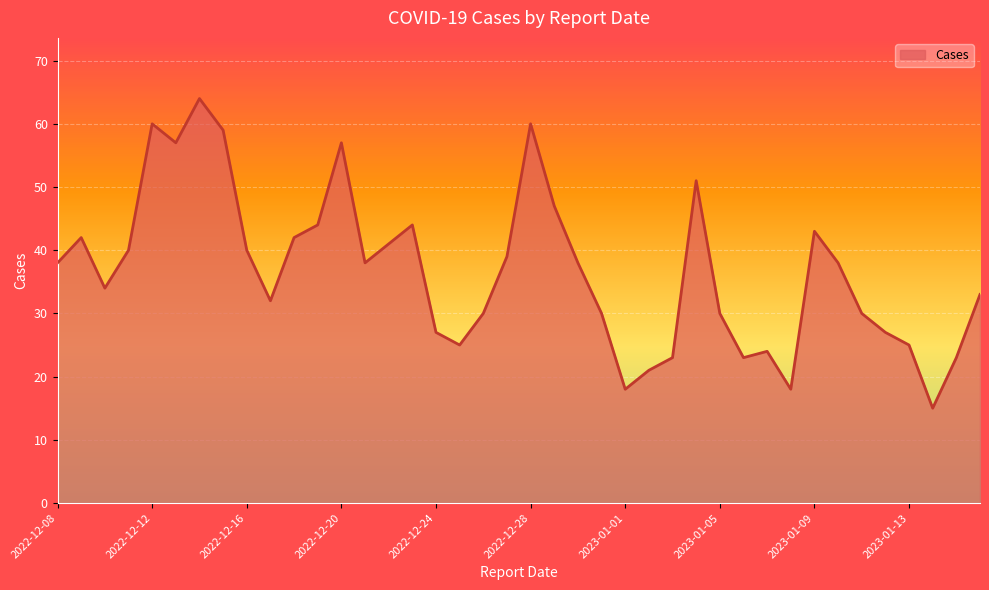

What is the greatest value displayed?

64